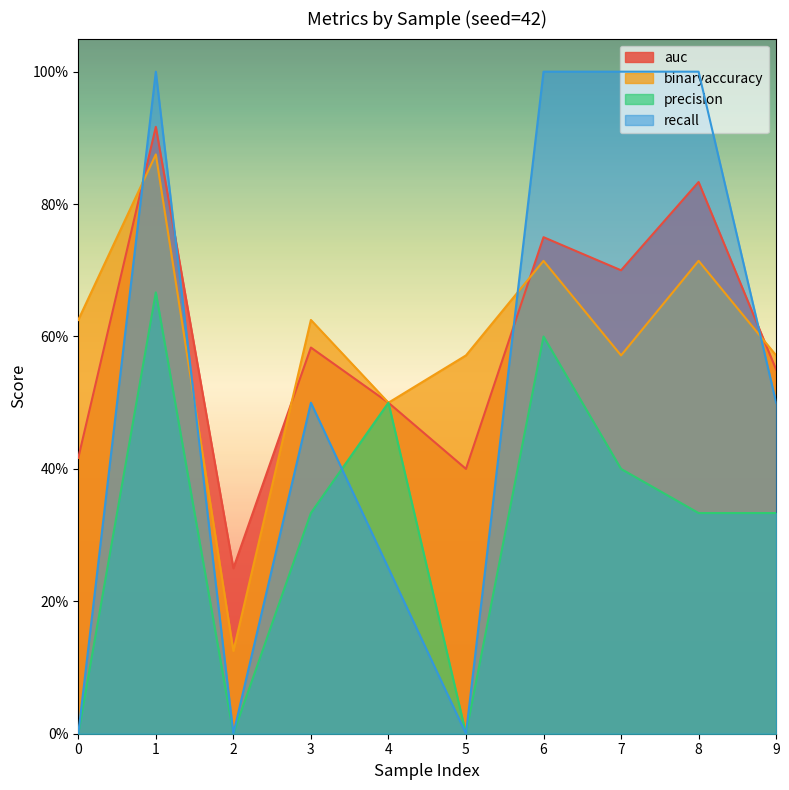

Does the chart have visible grid lines?

No